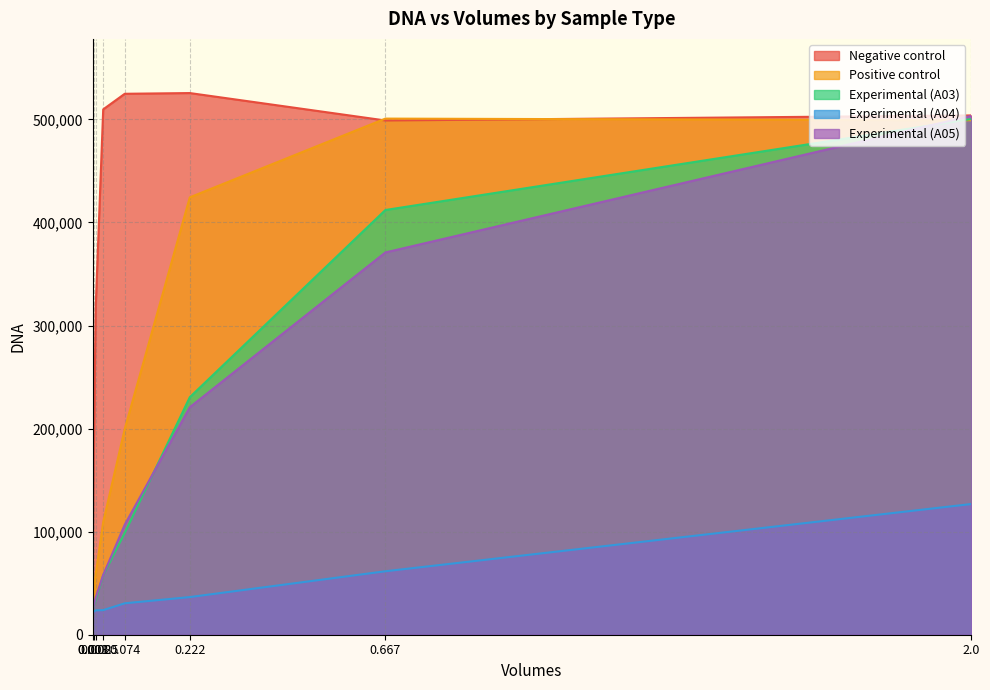

What is the difference between the second highest and second lowest values in the Experimental (A05) series?

343159